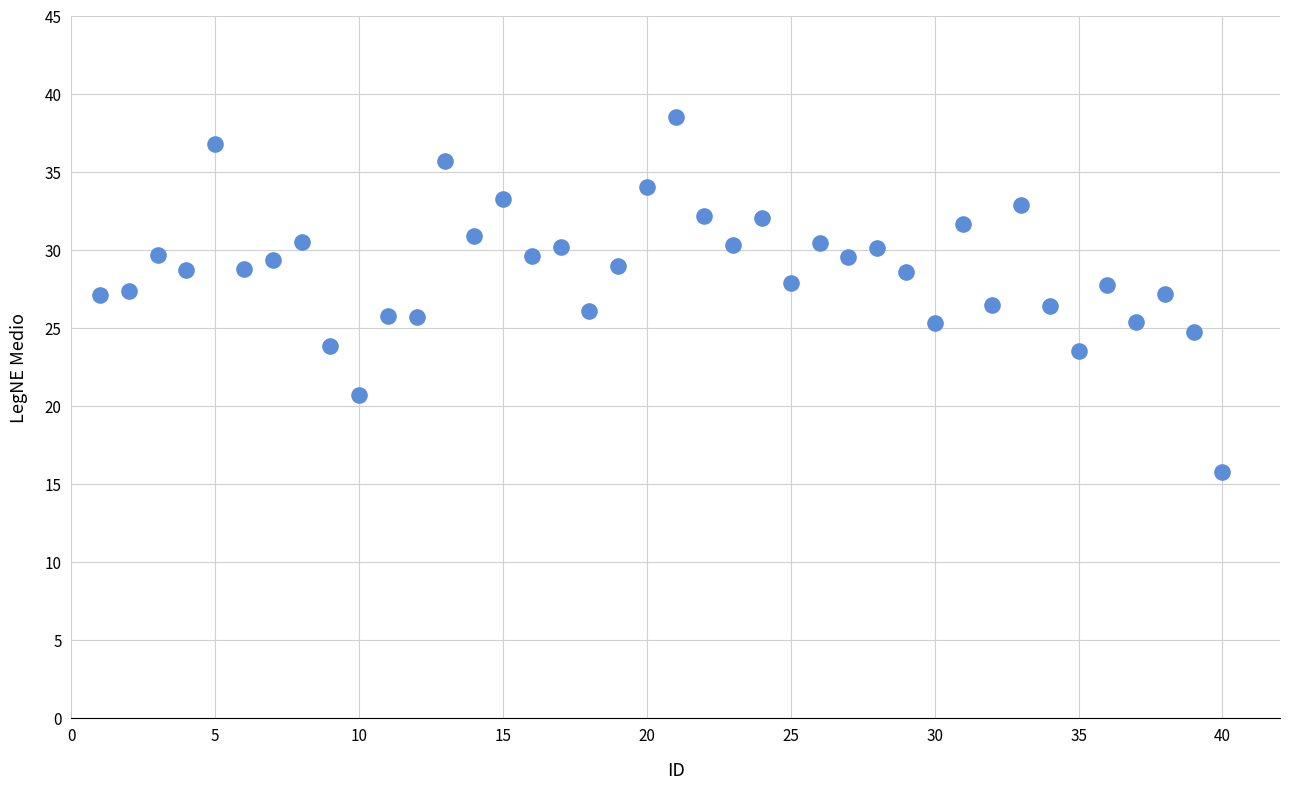

What is the range of X values (max minus min)?

39.0